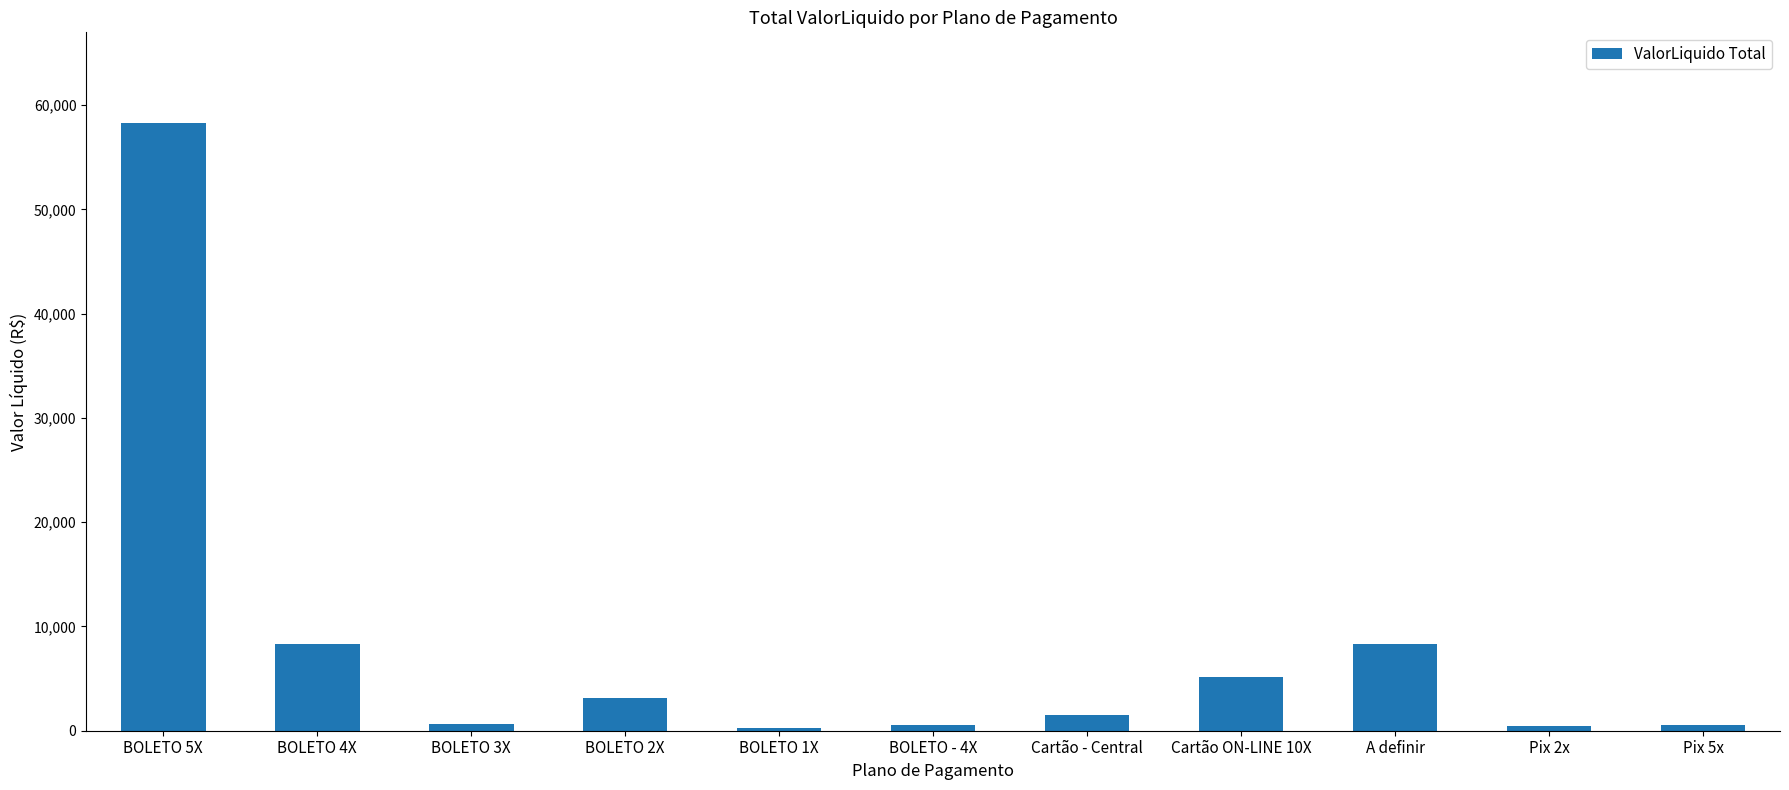

Is it true that the value at BOLETO 5X is 36327.5?

False